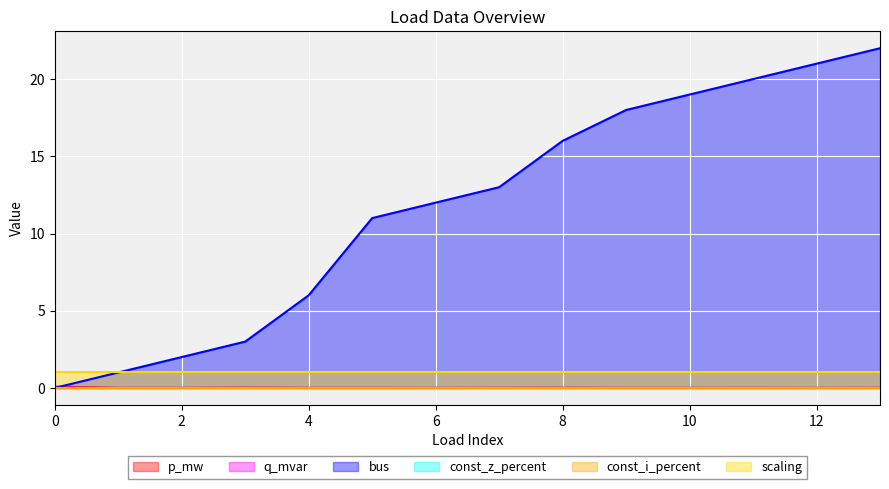

Which series has the widest spread of values?

bus